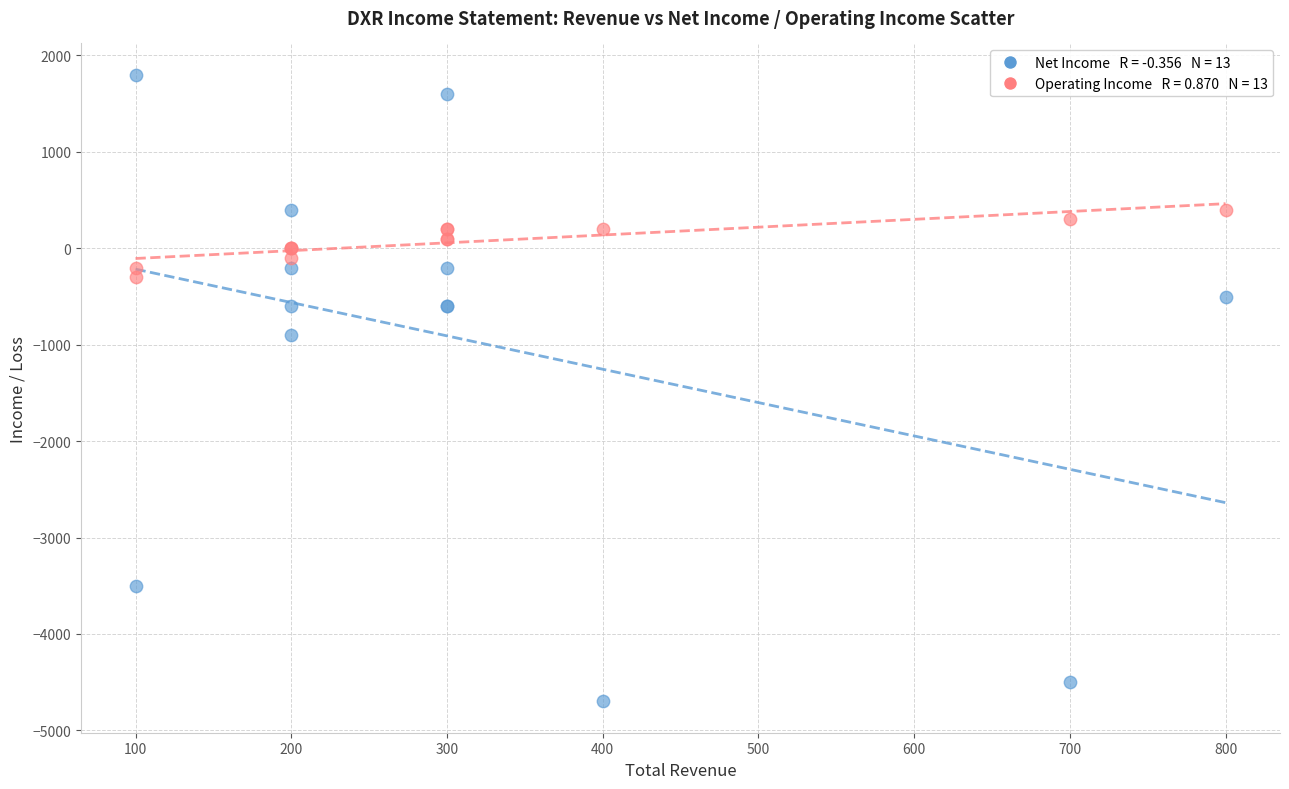

Across all series, what Y value is closest to -1450?

-900